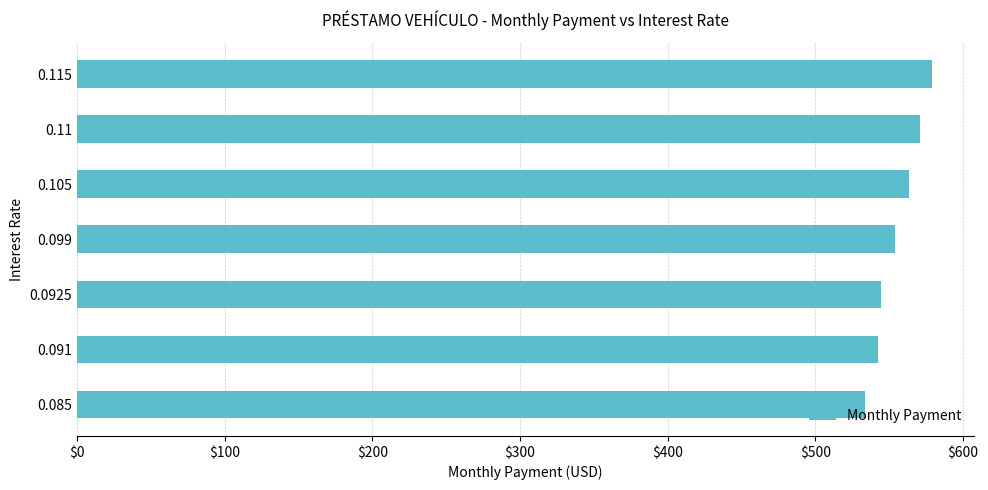

Where is the data nearest to the value 556?

0.099